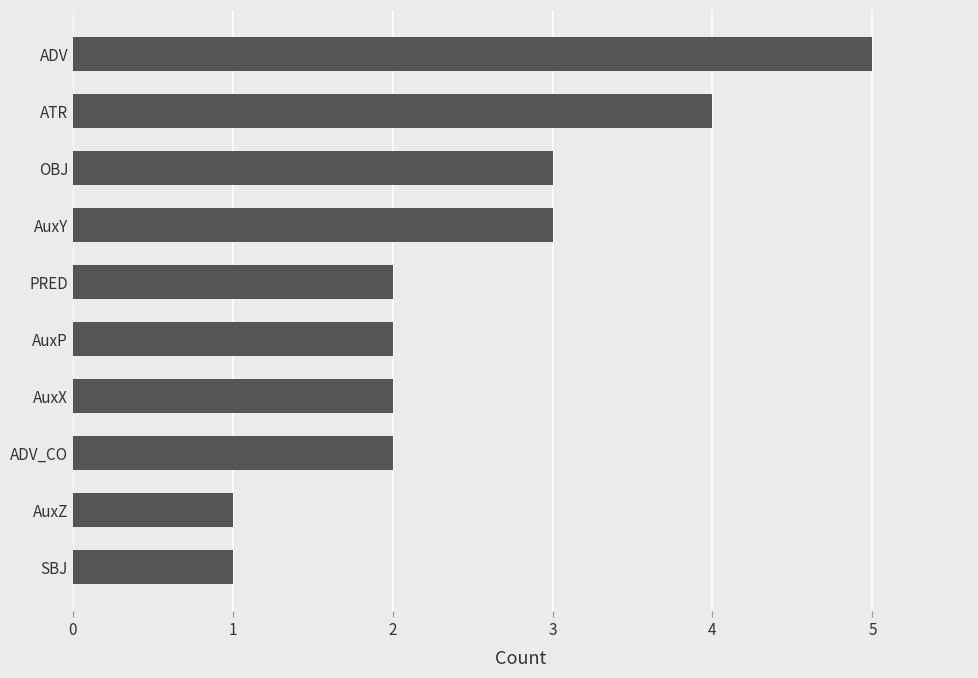

Are the bars horizontal?

Yes